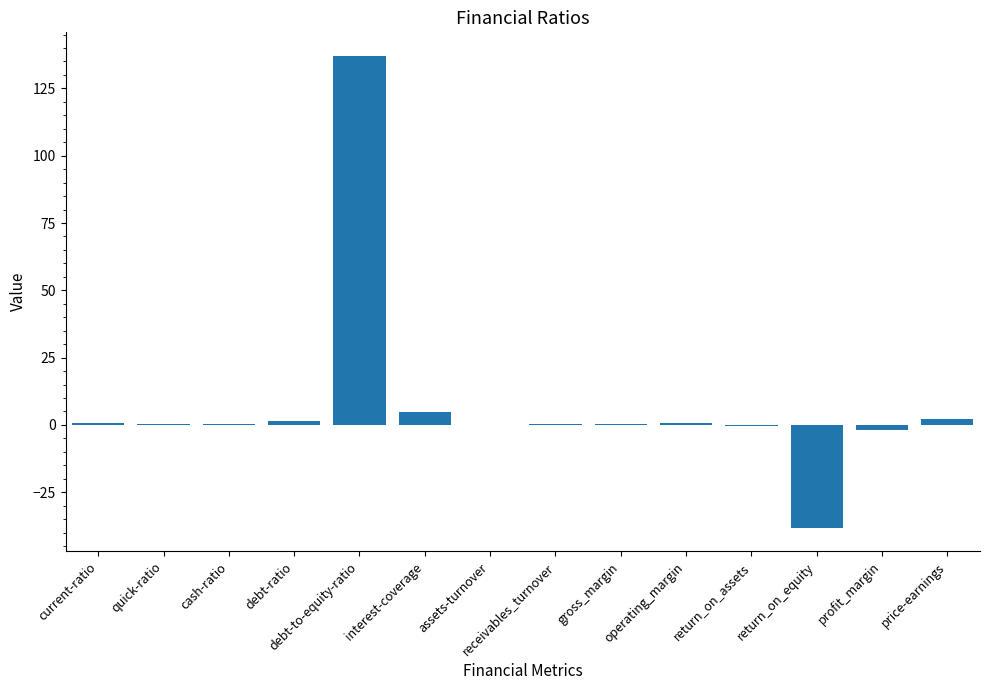

Are the bars horizontal?

No